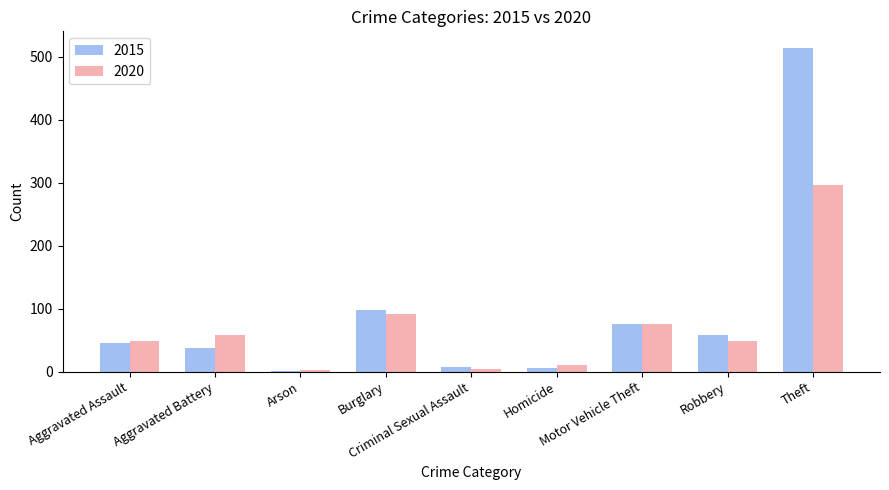

Which label corresponds to the largest value in the chart?

Theft